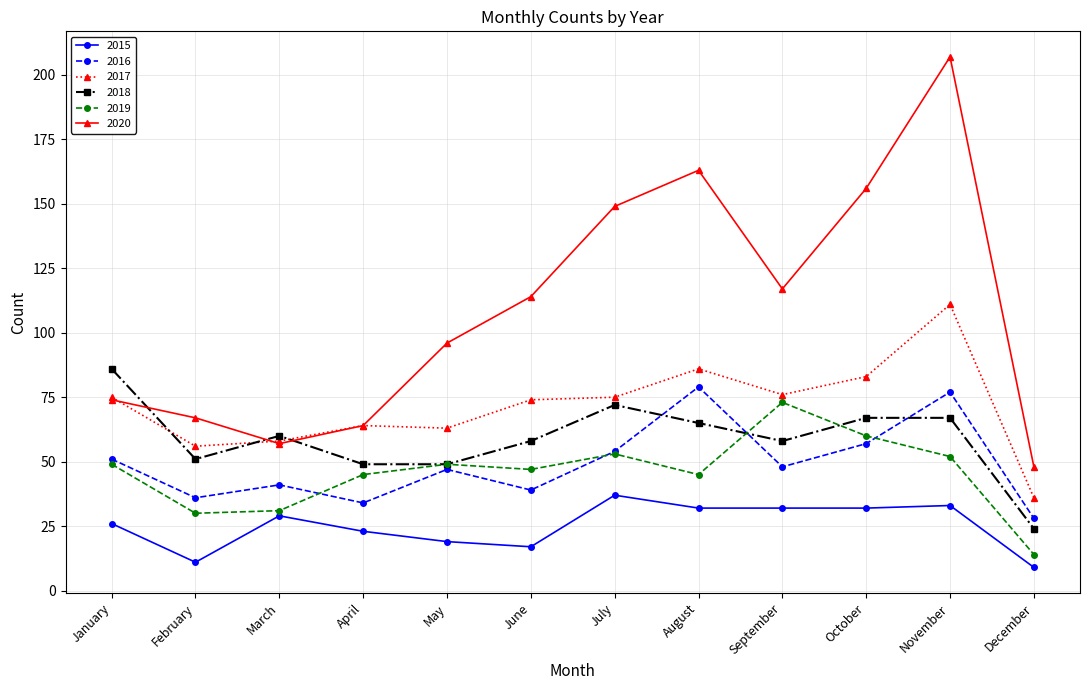

What is the difference between the maximum and minimum values in the 2019 series?

59